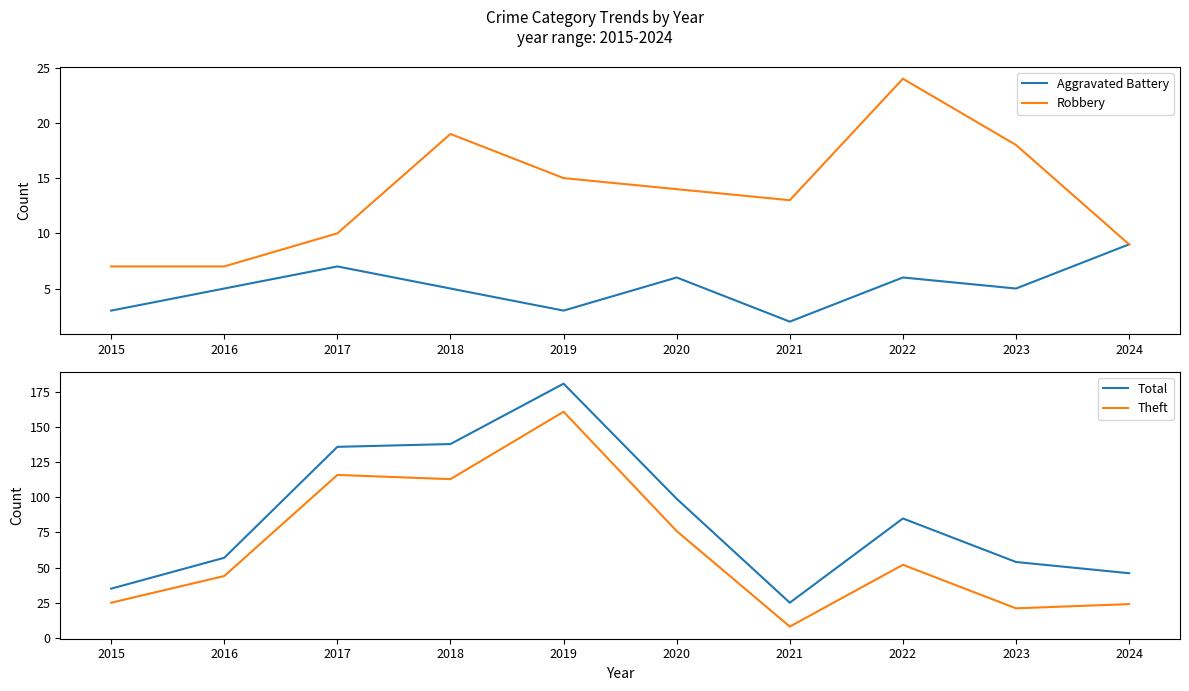

What is the total value across all series at 2020?

195